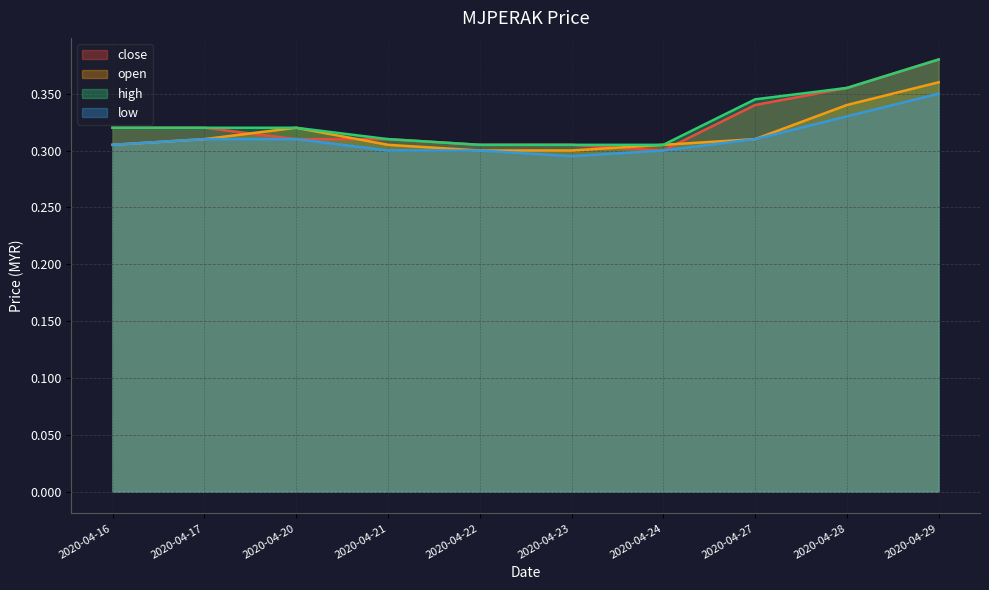

What is the smallest value displayed?

0.3